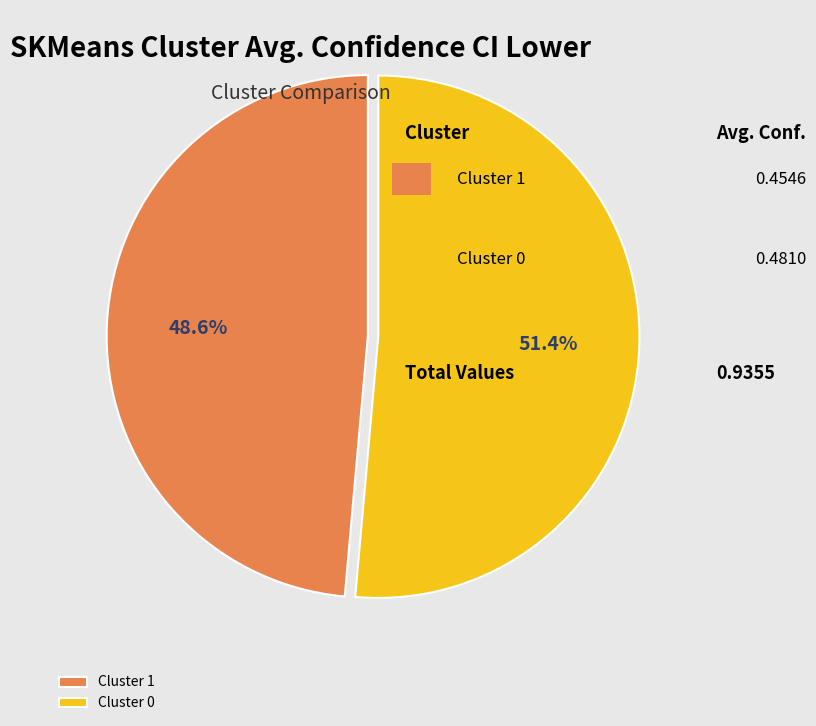

To the nearest percent, what percentage of the pie is Cluster 1?

49%